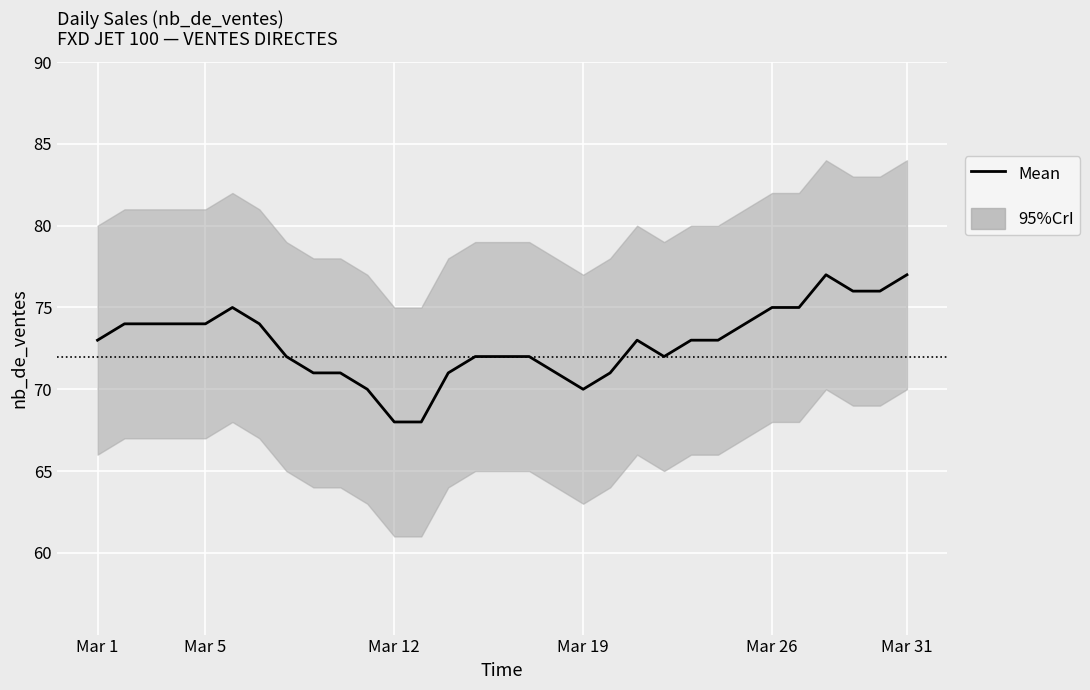

What is the sum of all values?

2258